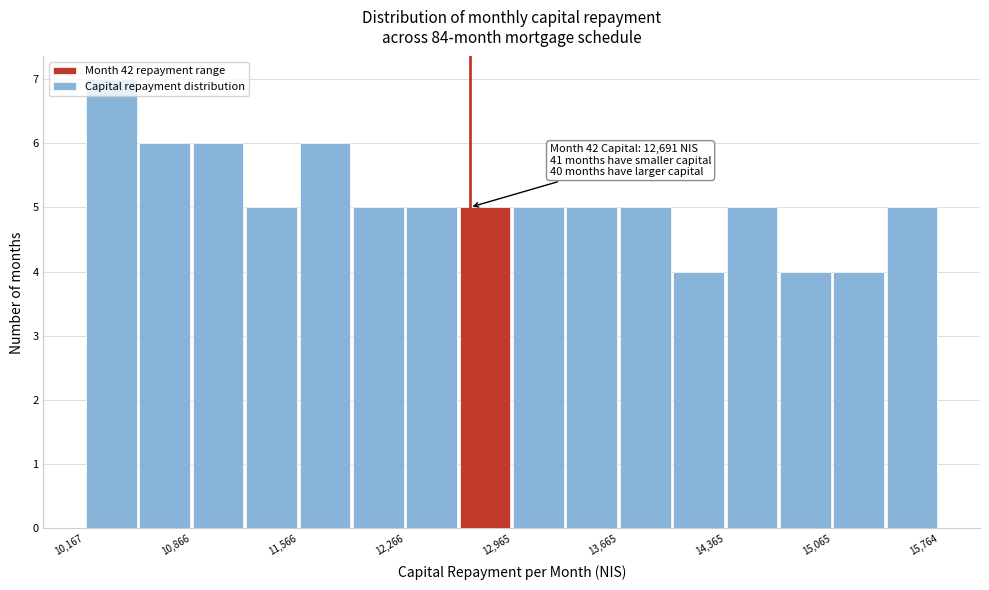

Around what value on the x-axis is the tallest bar? Give the approximate position of its centre, as read against the axis.

10300